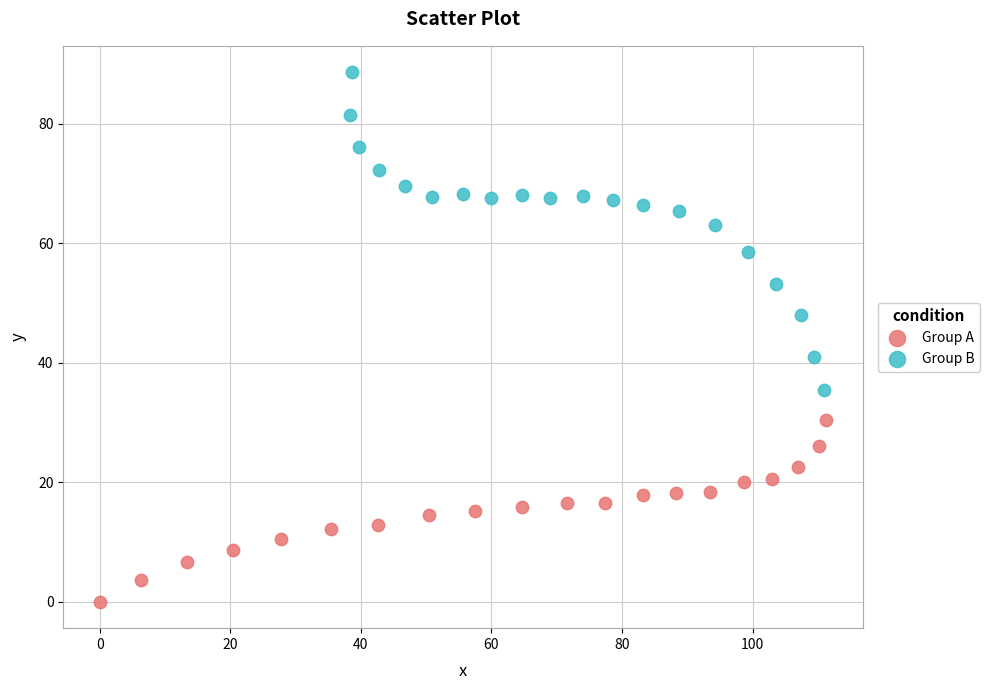

Which series has the largest Y range (max minus min)?

Group B